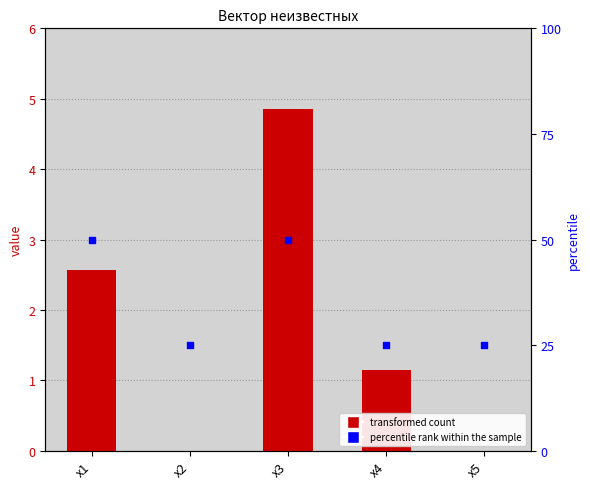

Is the value of вектор неизвестных at x1 greater than the value of percentile rank within the sample at x2?

No